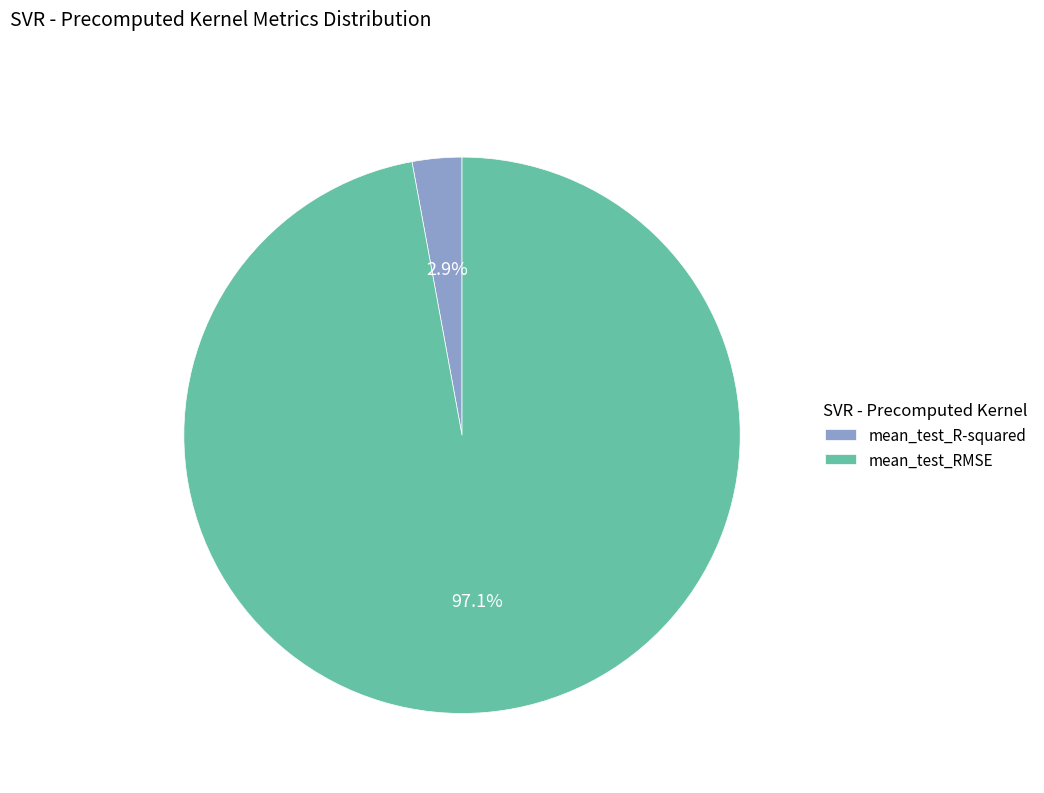

Count the number of slices in the pie.

2